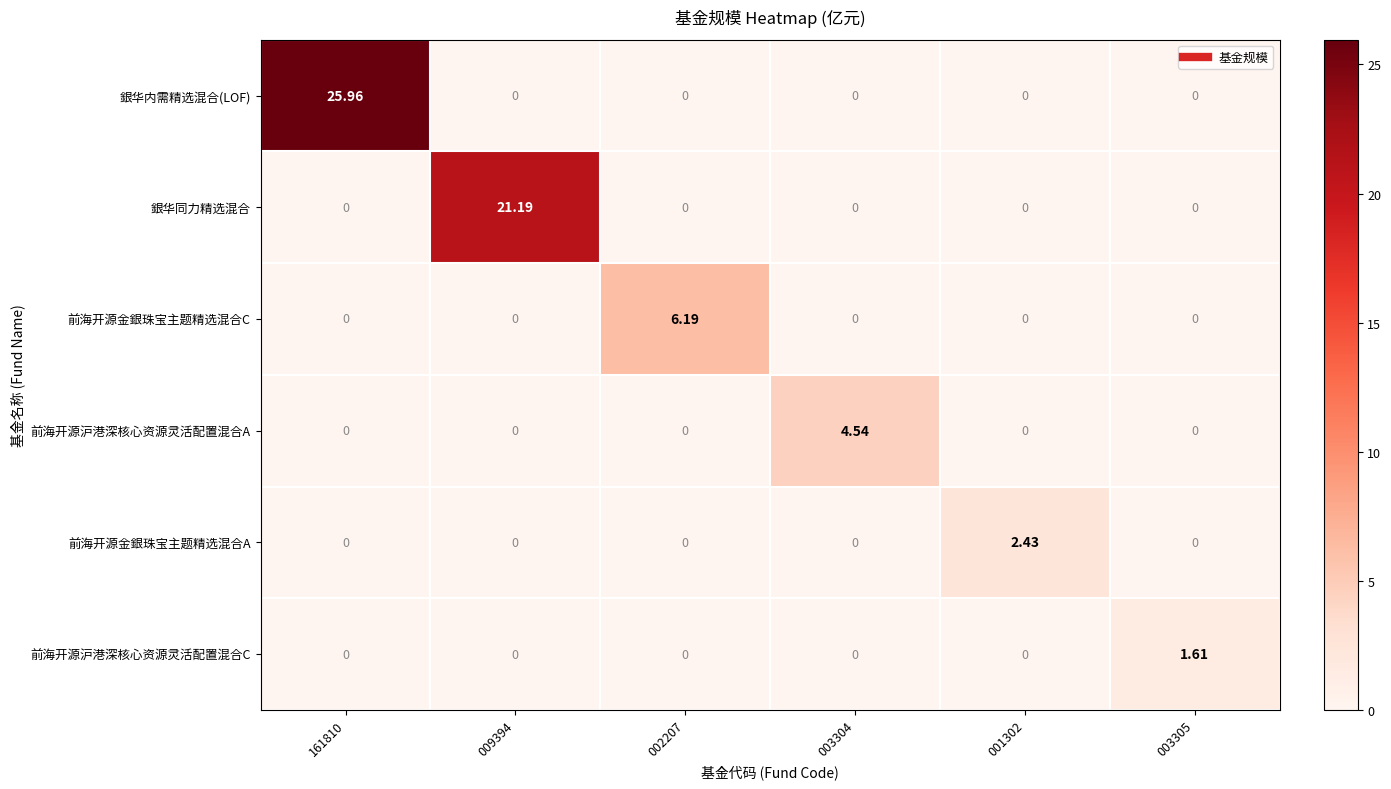

Which series has the largest total across all categories?

銀华内需精选混合(LOF)